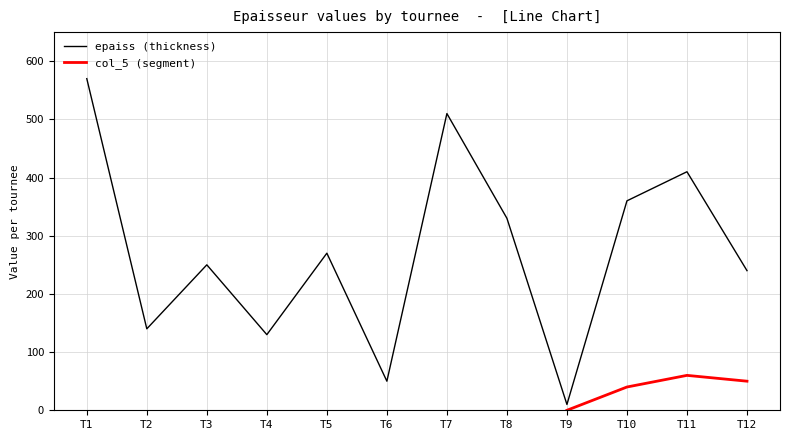

Reading left to right, list all the values displayed in this chart.

T1=570	T2=140	T3=250	T4=130	T5=270	T6=50	T7=510	T8=330	T9=10	T10=360	T11=410	T12=240